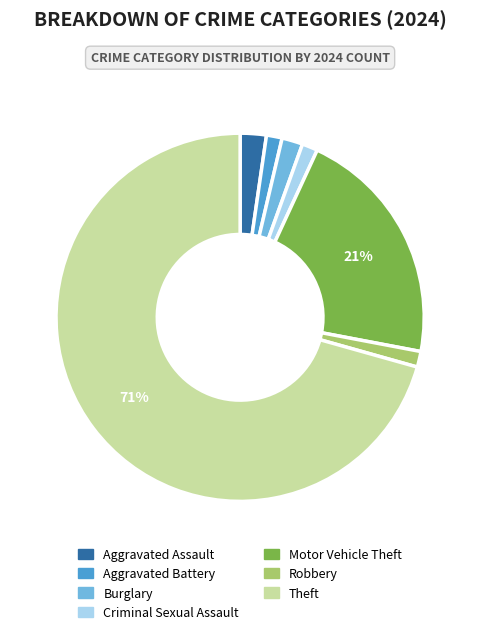

What percentage is the Aggravated Assault slice, to the nearest percent?

2%